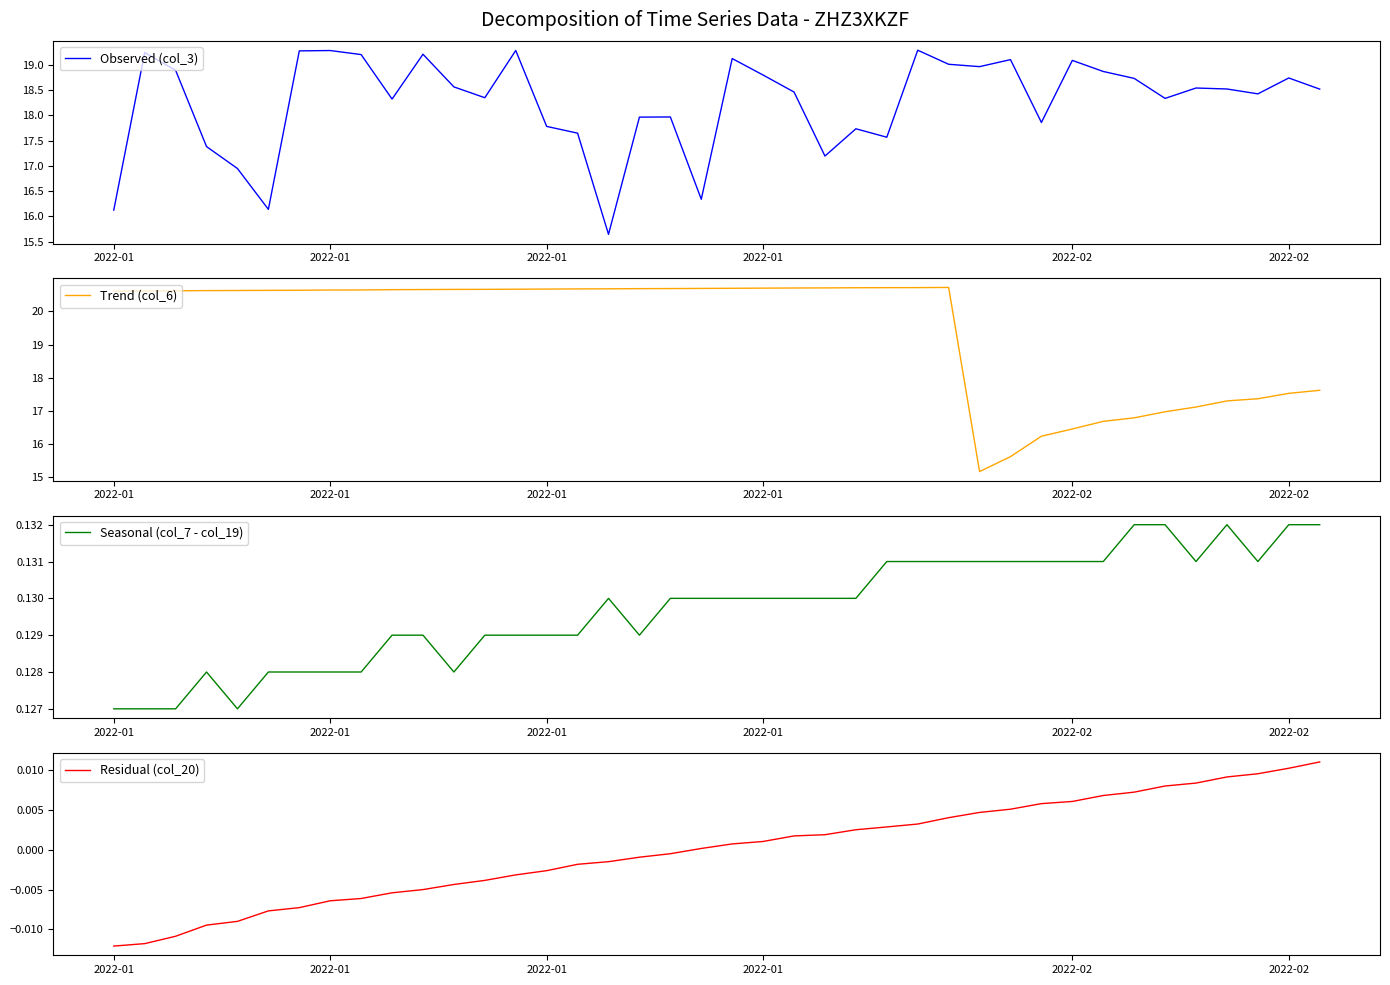

How many lines are shown in the chart?

4